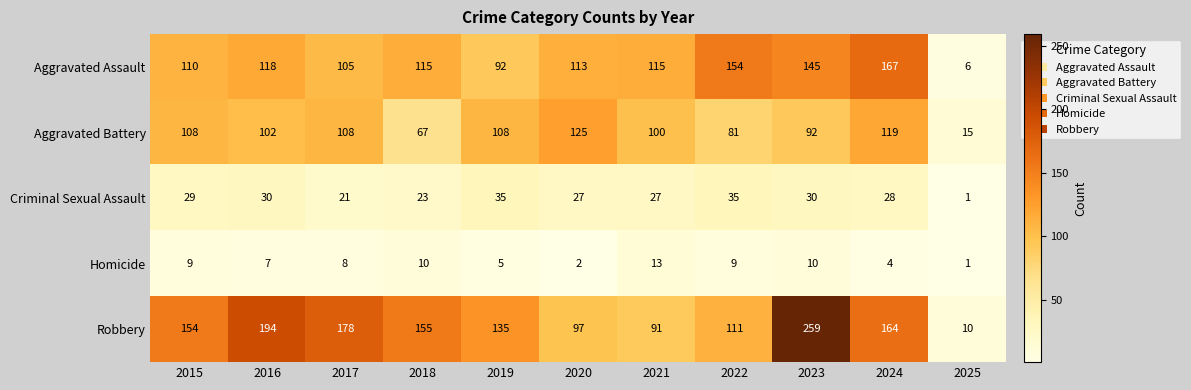

Which series changed the most between 2018 and 2025?

Robbery